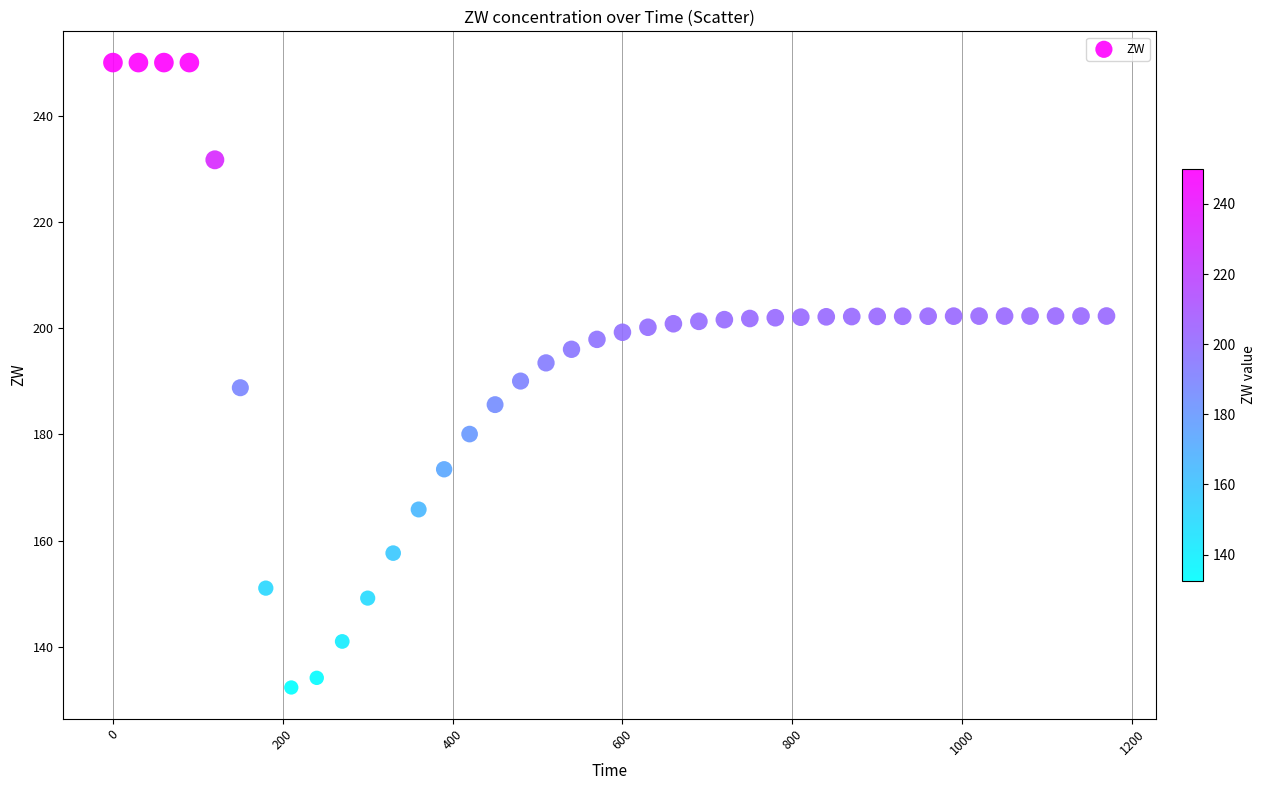

What is the range of Y values (max minus min)?

117.6